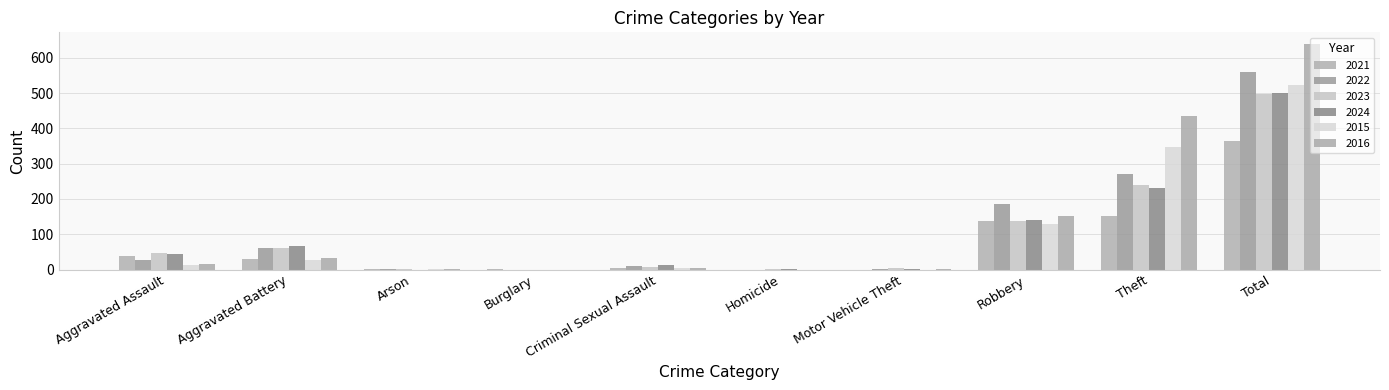

What is the value of the 2024 bar at the 1st from the left?

43